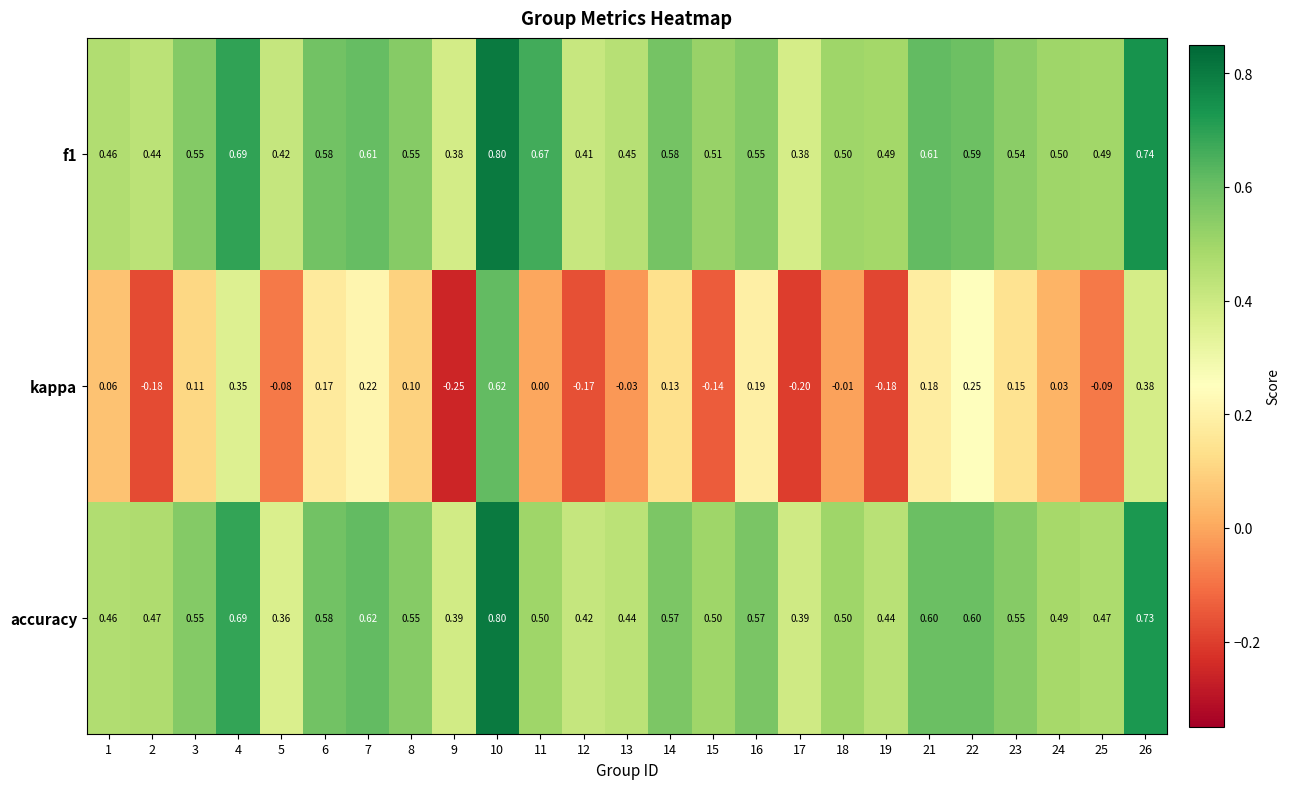

Which series has the widest spread of values?

kappa